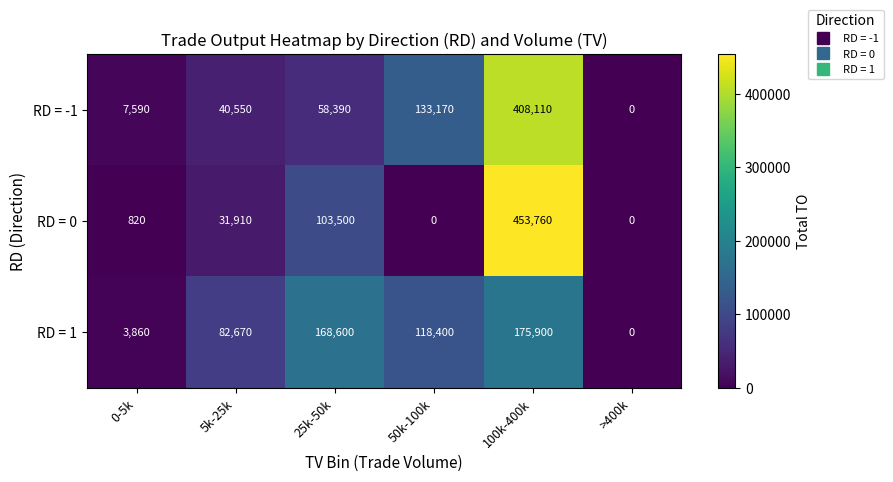

What is the average value of the RD = 0 series?

98332